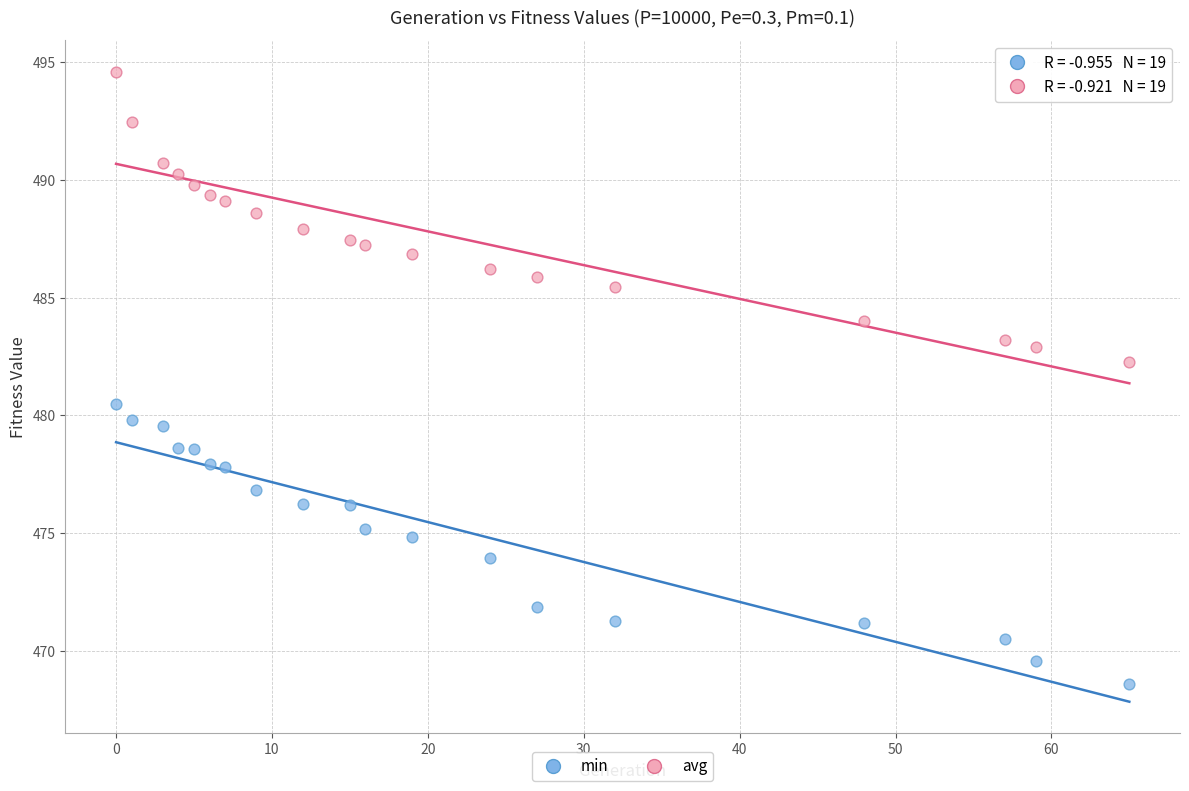

Across all series, what Y value is closest to 481?

480.5